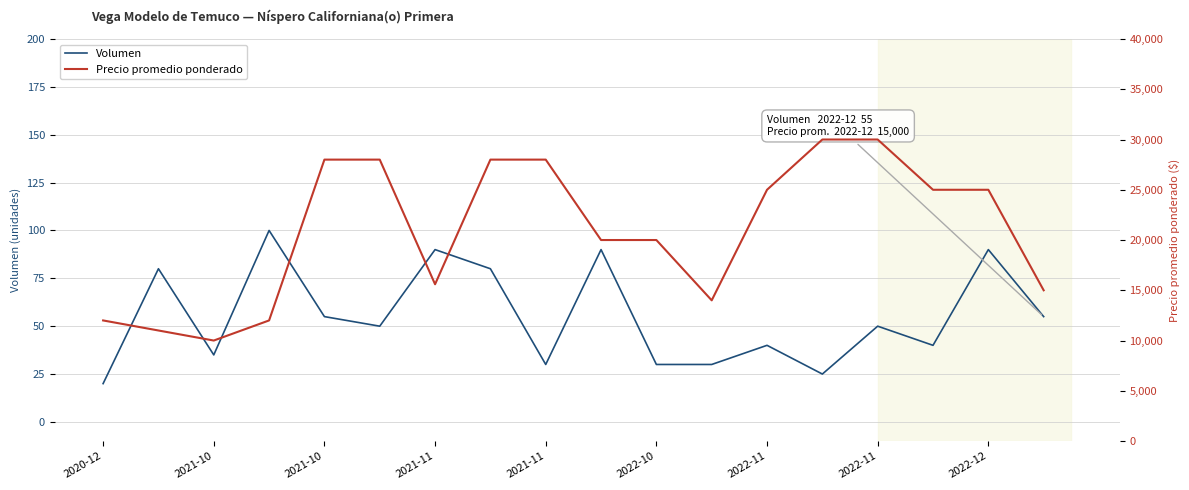

How many interior local valleys does the Precio promedio ponderado series have?

3